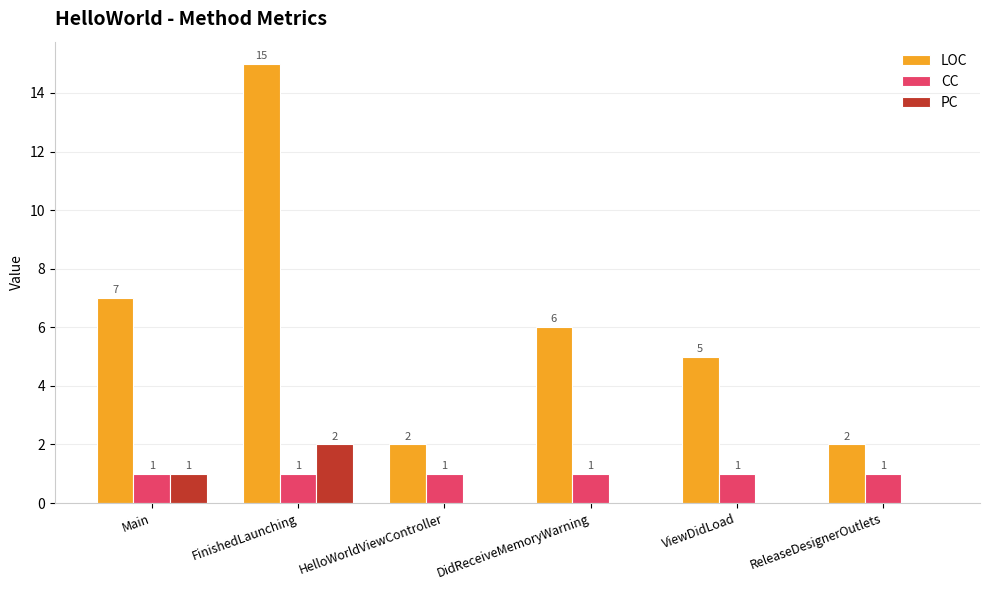

What are all the series names shown in the legend?

LOC, CC, PC